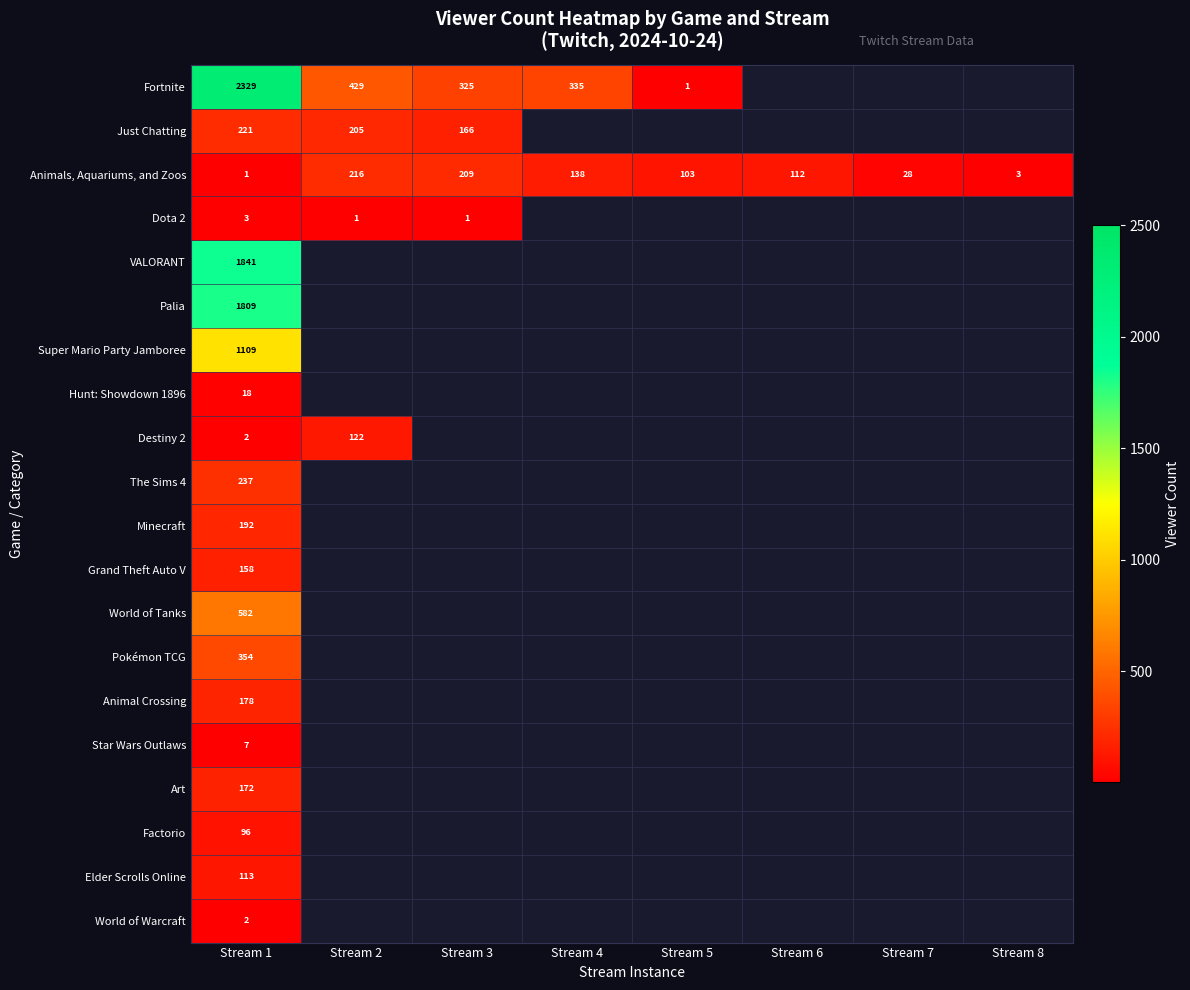

The VALORANT series shows 1841 at Stream 1. True or false?

True